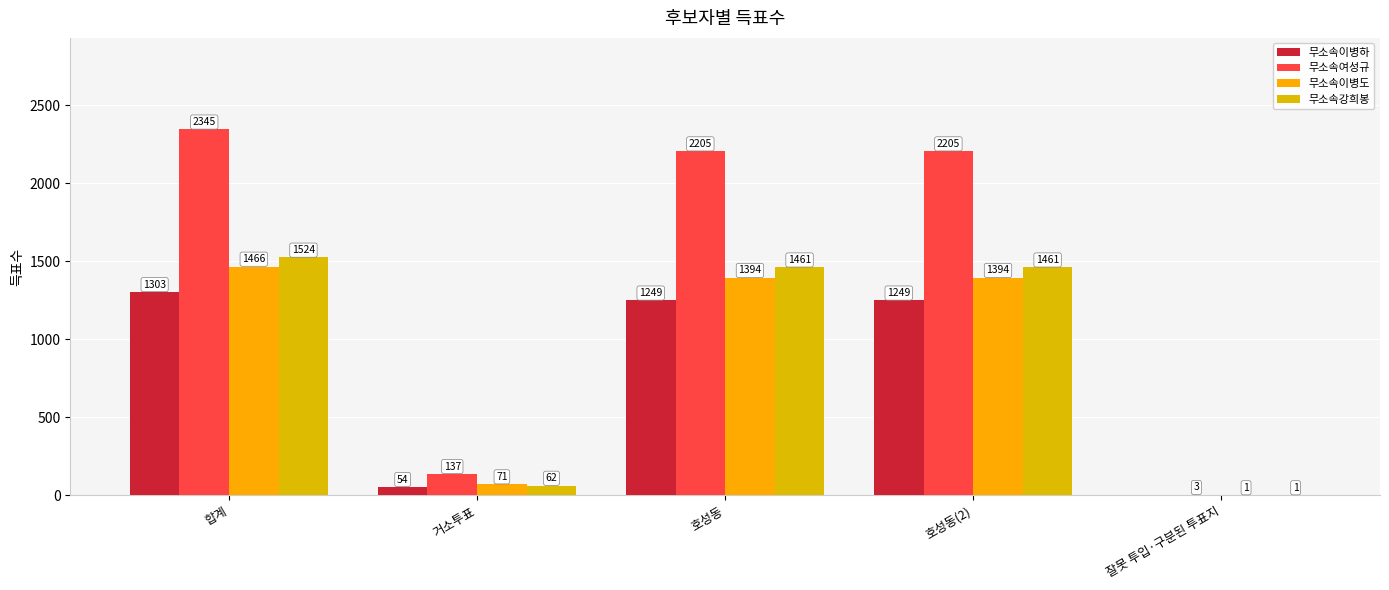

What is the average value of the 무소속이병하 series?

771